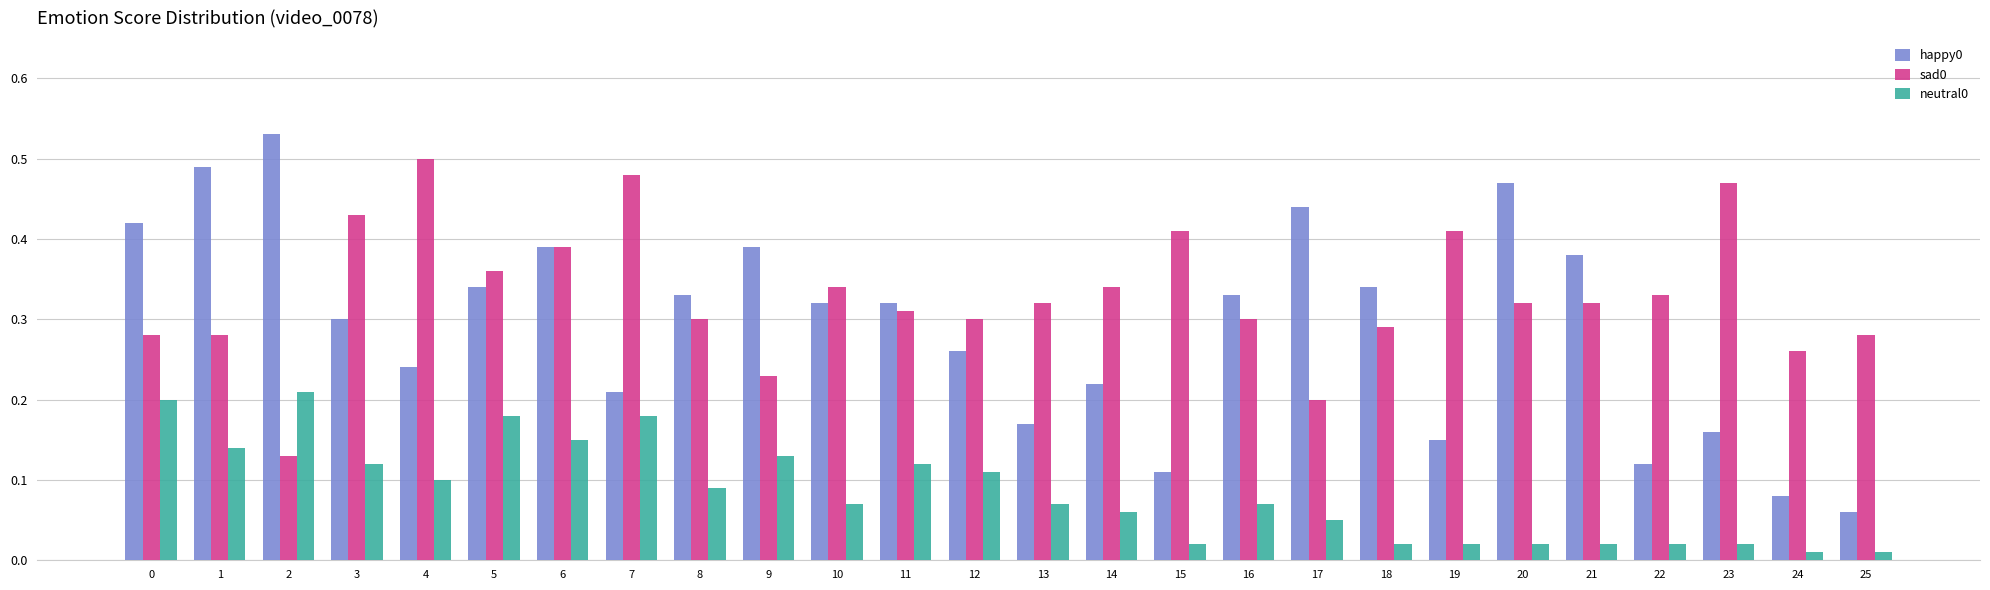

At which label does happy0 reach its minimum?

25